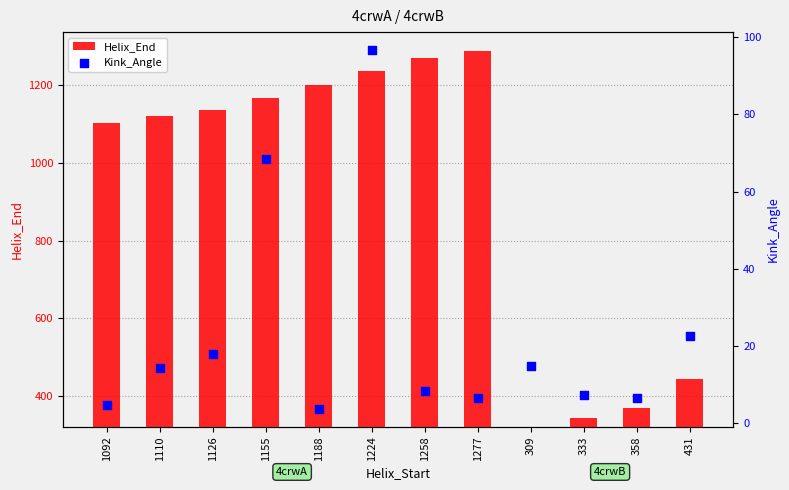

Which series contains the highest Y value?

Helix_End